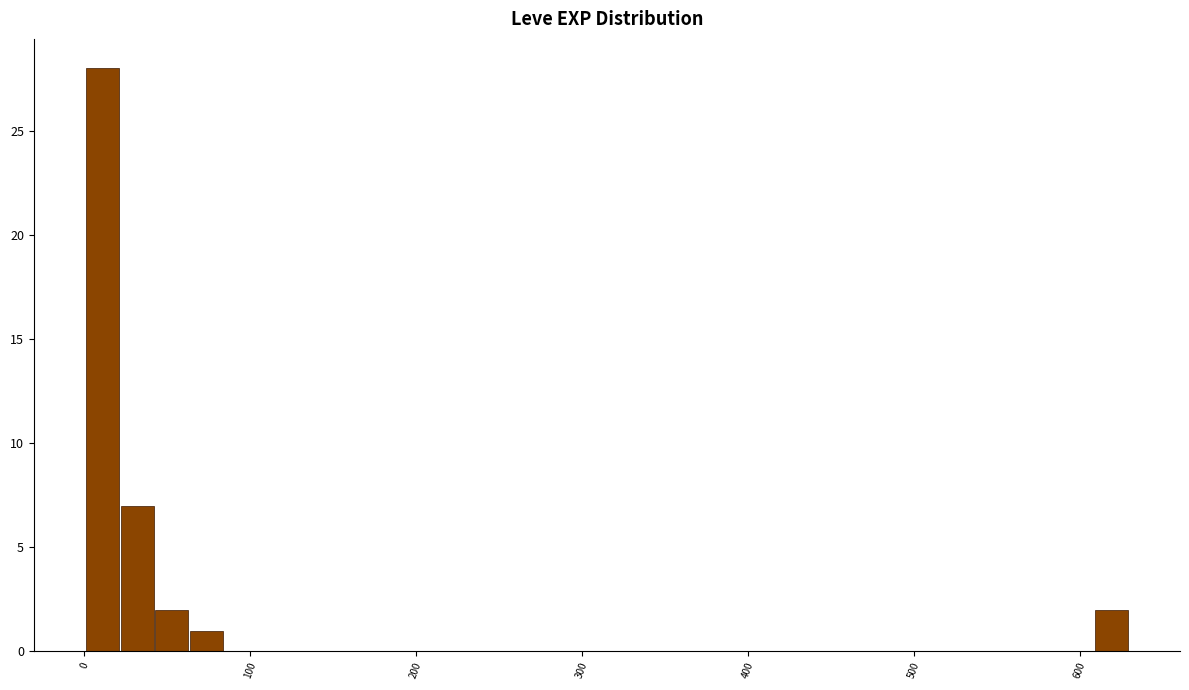

Around what value on the x-axis is the tallest bar? Give the approximate position of its centre, as read against the axis.

10